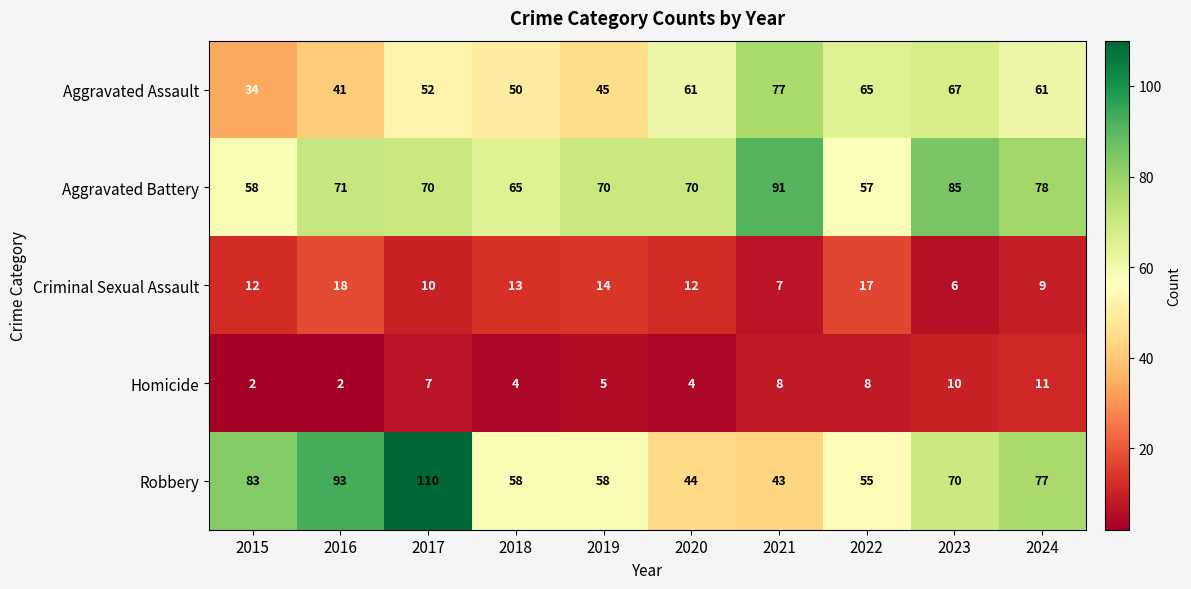

How many data points does each series have?

10